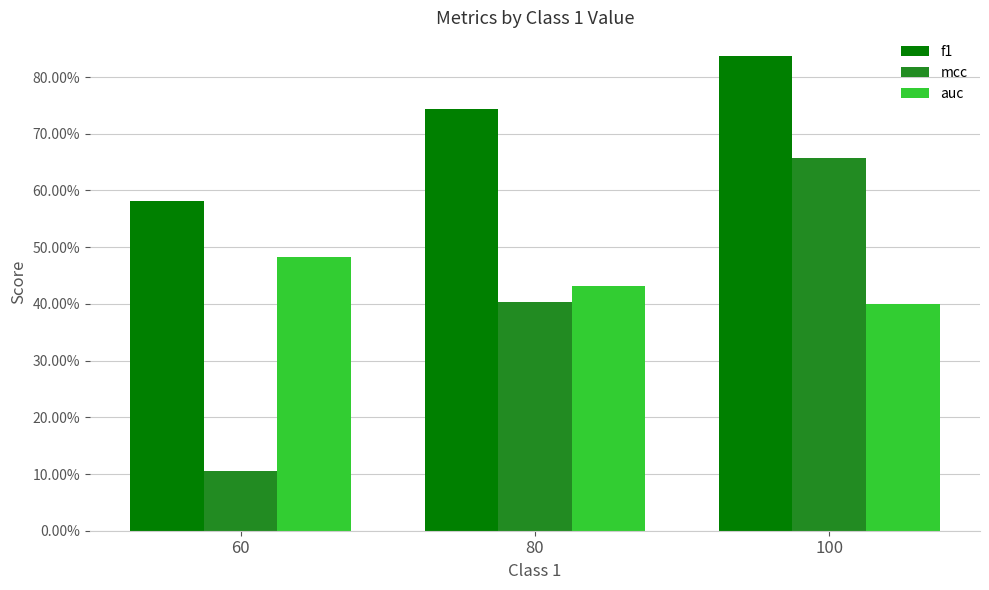

Reading left to right, extract all data points from this chart.

f1: 60=0.6	80=0.7	100=0.8
mcc: 60=0.1	80=0.4	100=0.7
auc: 60=0.5	80=0.4	100=0.4